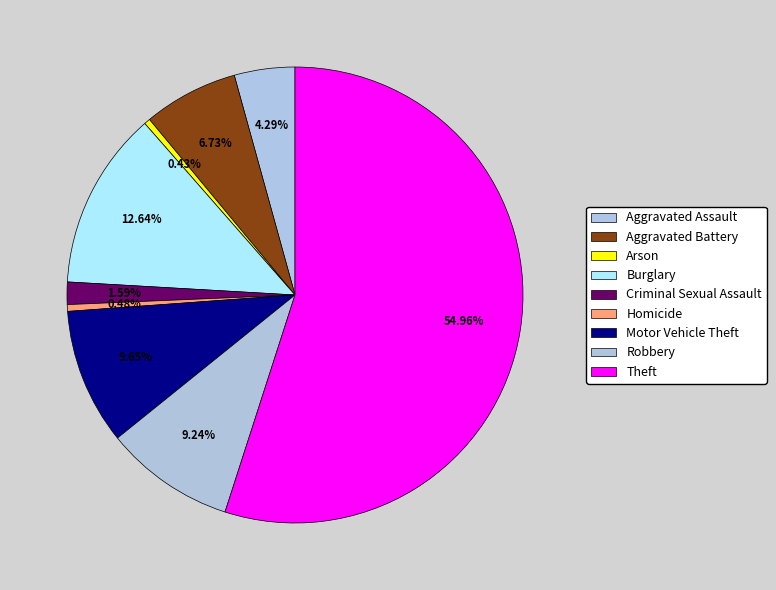

How many slices are in this pie chart?

9